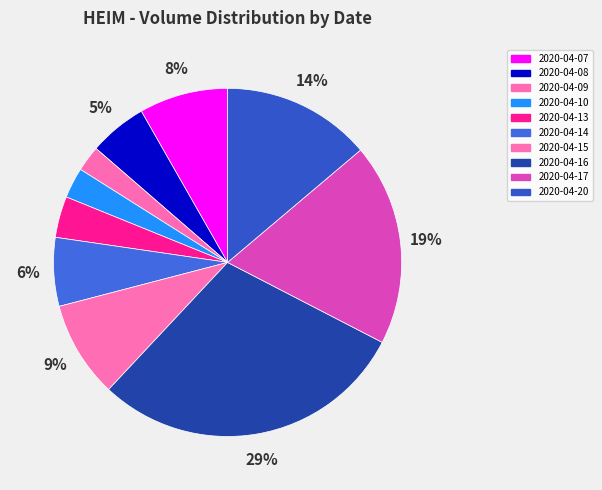

To the nearest percent, what percentage of the pie is 2020-04-07?

8%